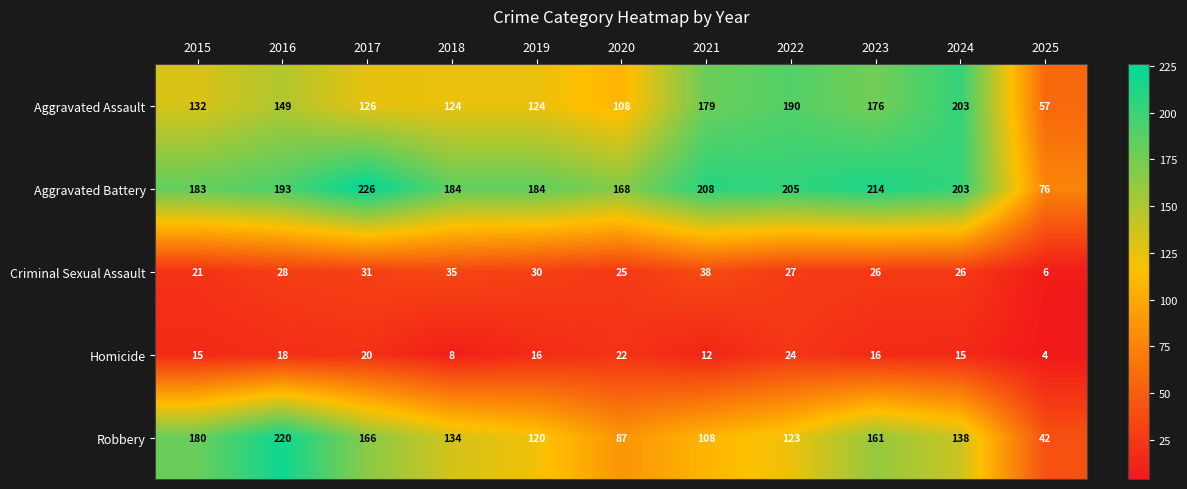

What is the difference between the maximum and second lowest values in the Aggravated Assault series?

95